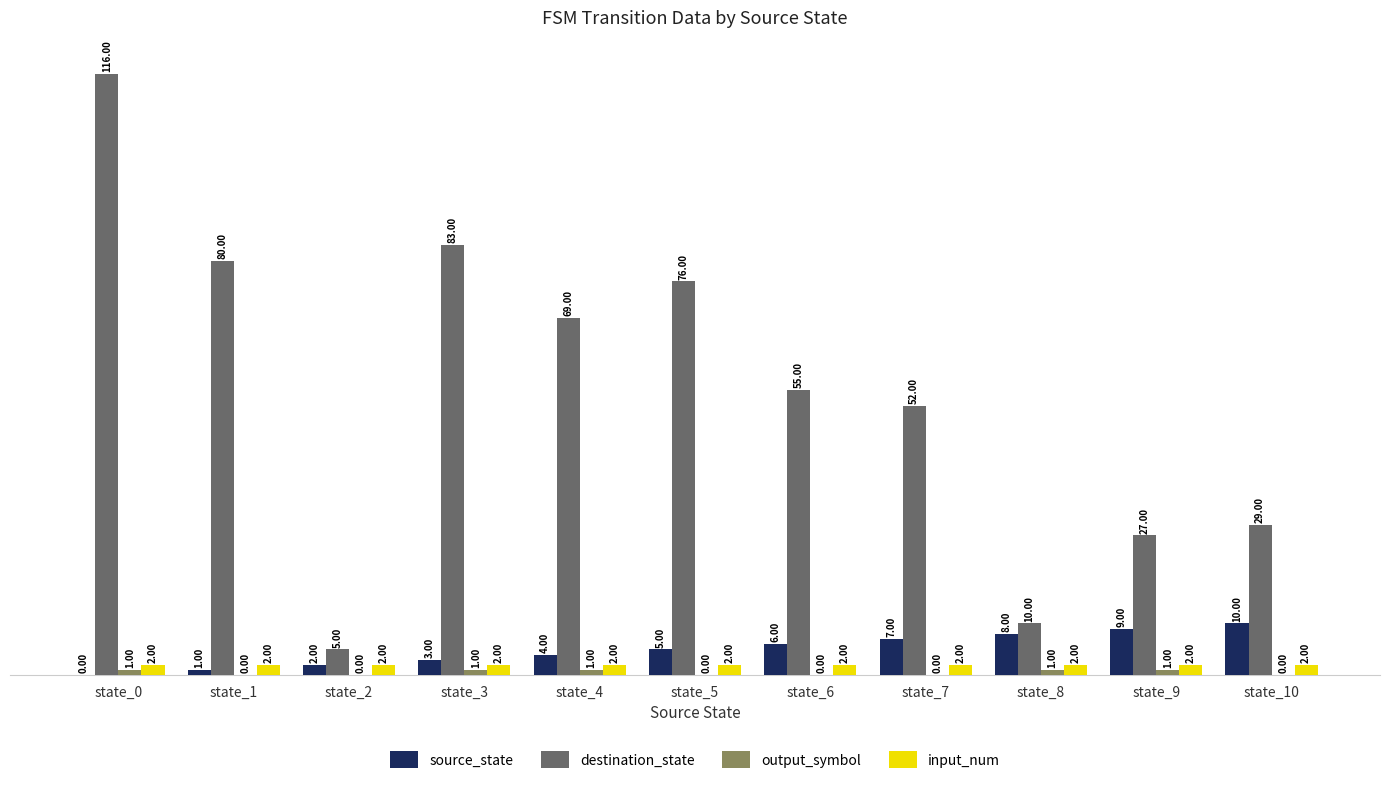

What is the sum of all destination_state values?

602